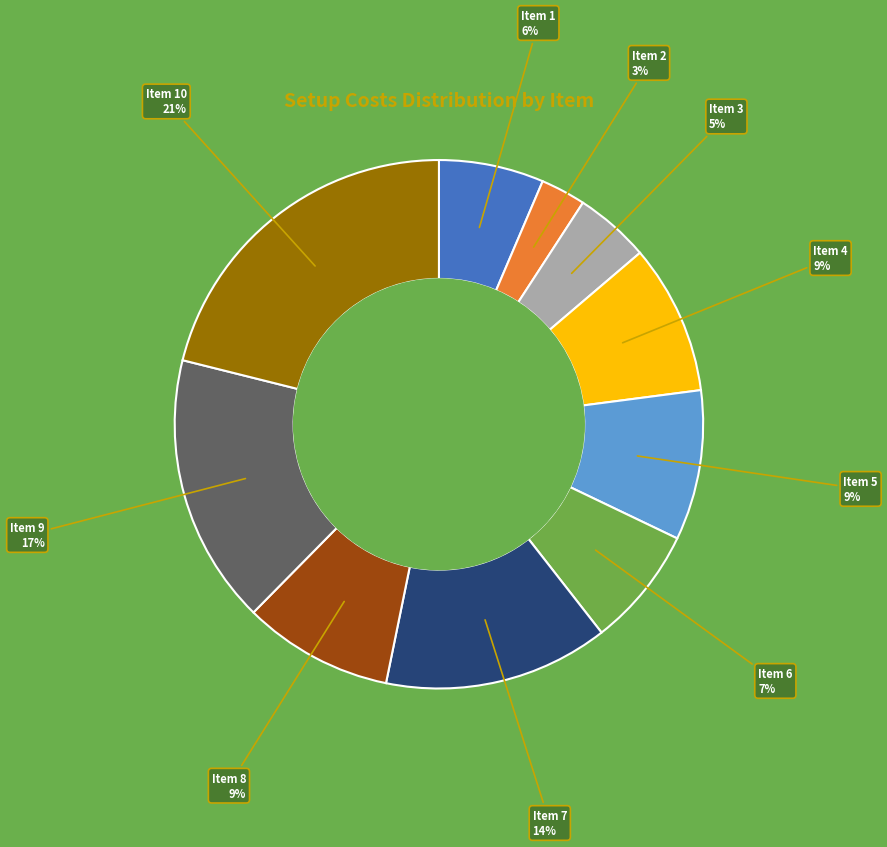

Does any single category account for the majority?

No